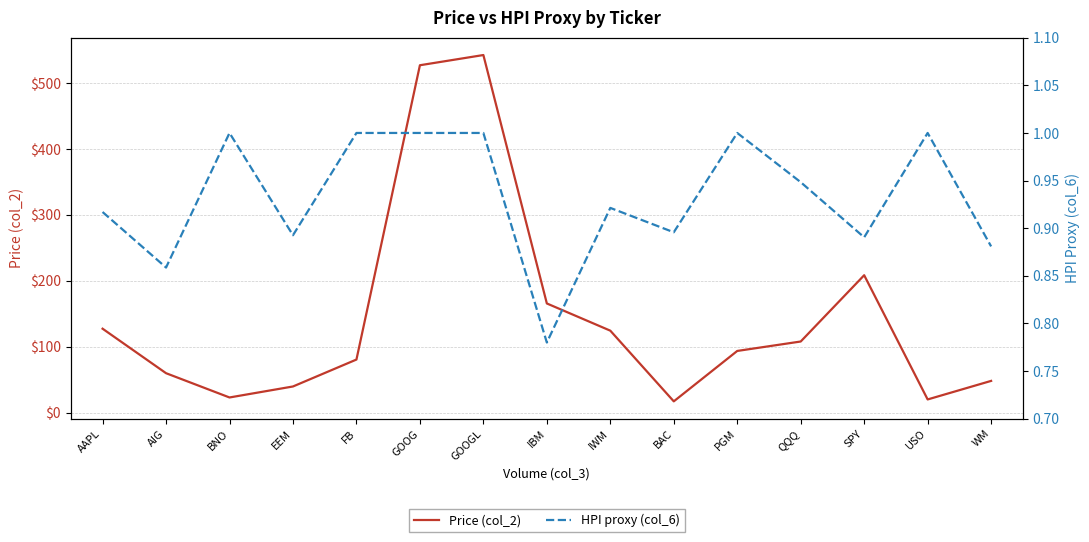

How many data points in Price (col_2) are above 93?

8